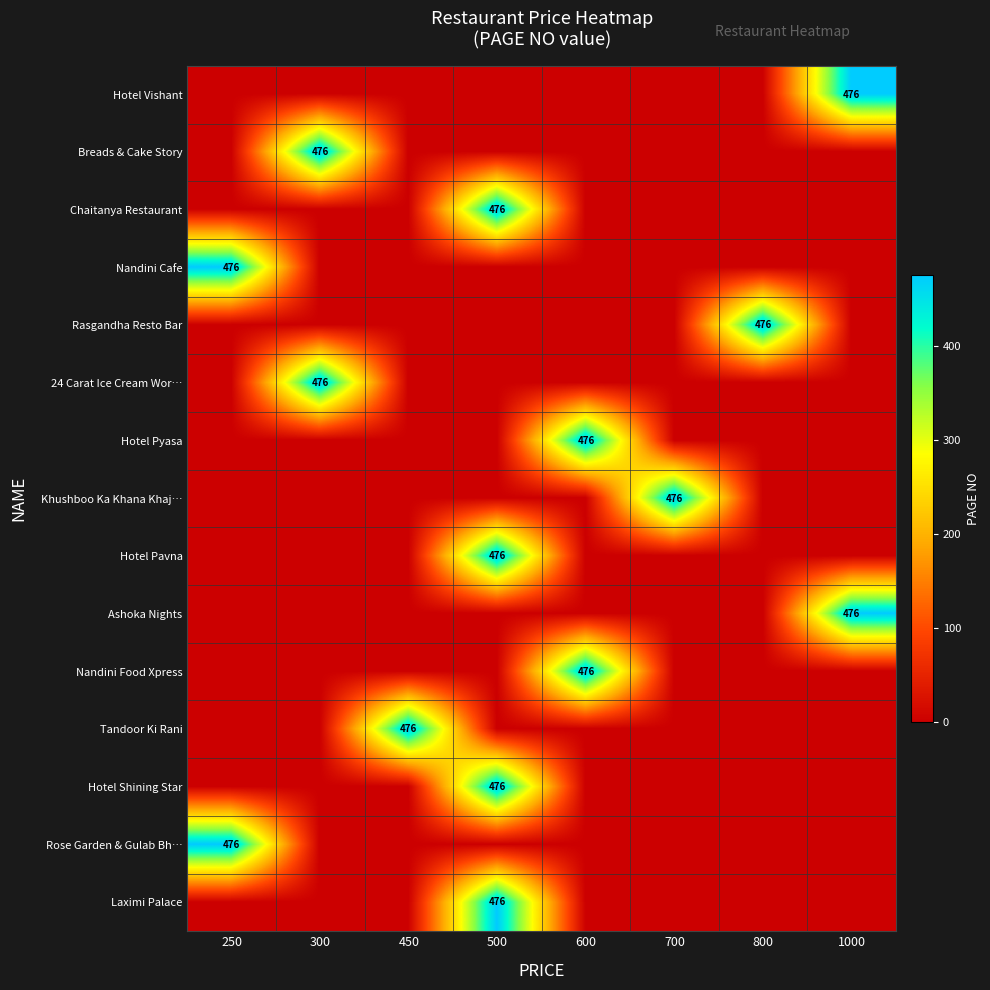

Rank the categories by Rose Garden & Gulab Bh… value from highest to lowest.

250, 300, 450, 500, 600, 700, 800, 1000